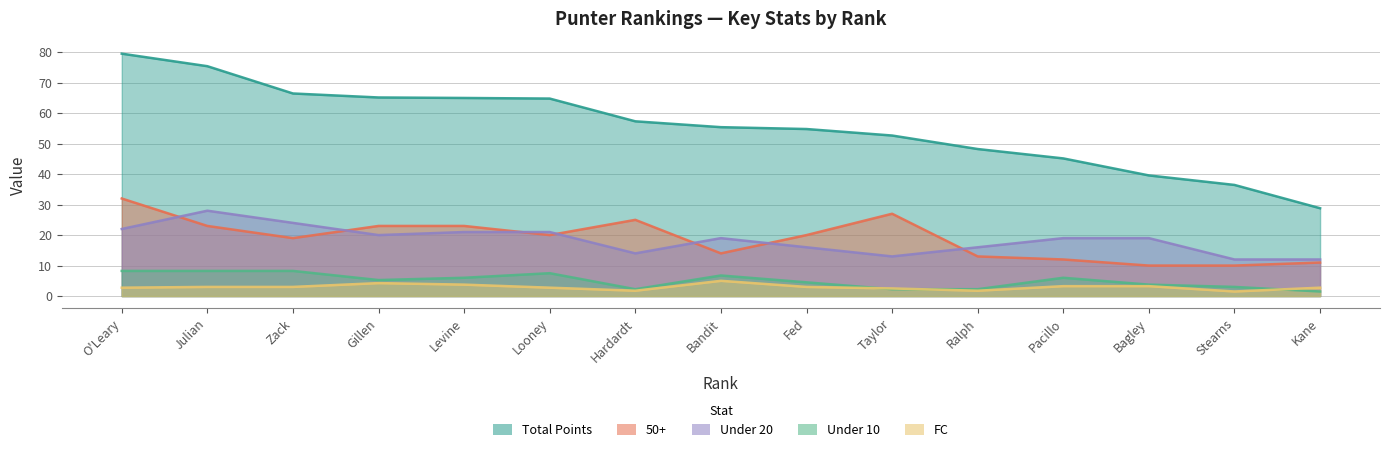

Where is the first local minimum for Under 10?

Gillen